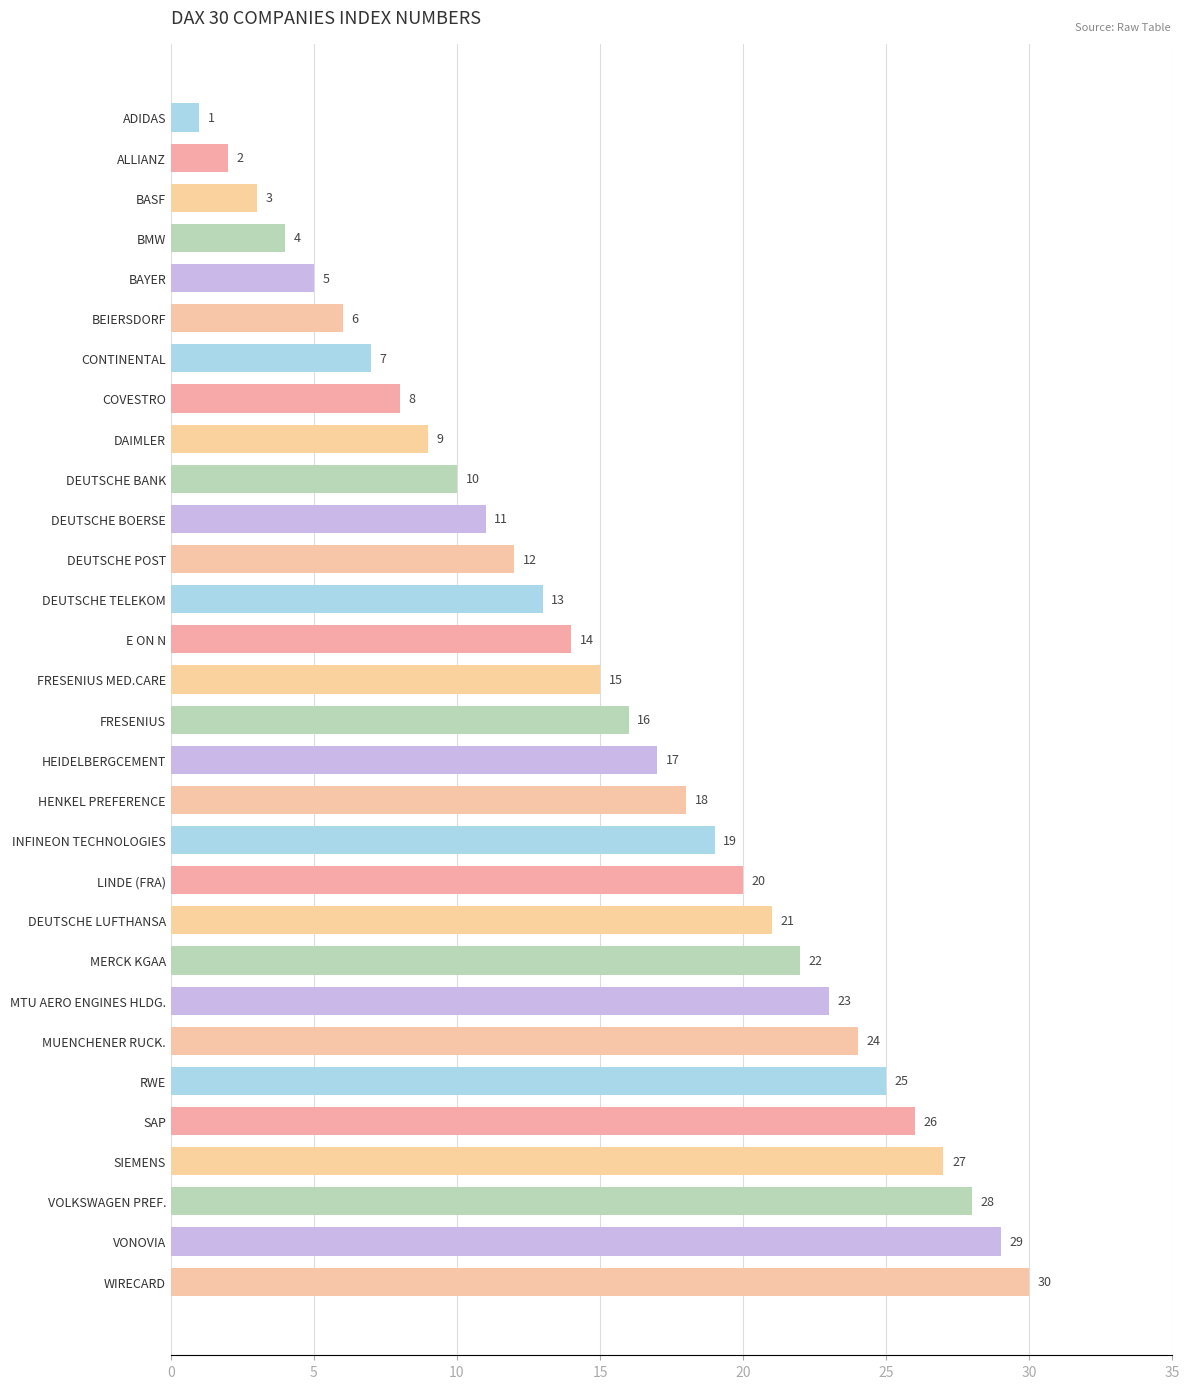

Where is the data nearest to the value 15?

FRESENIUS MED.CARE